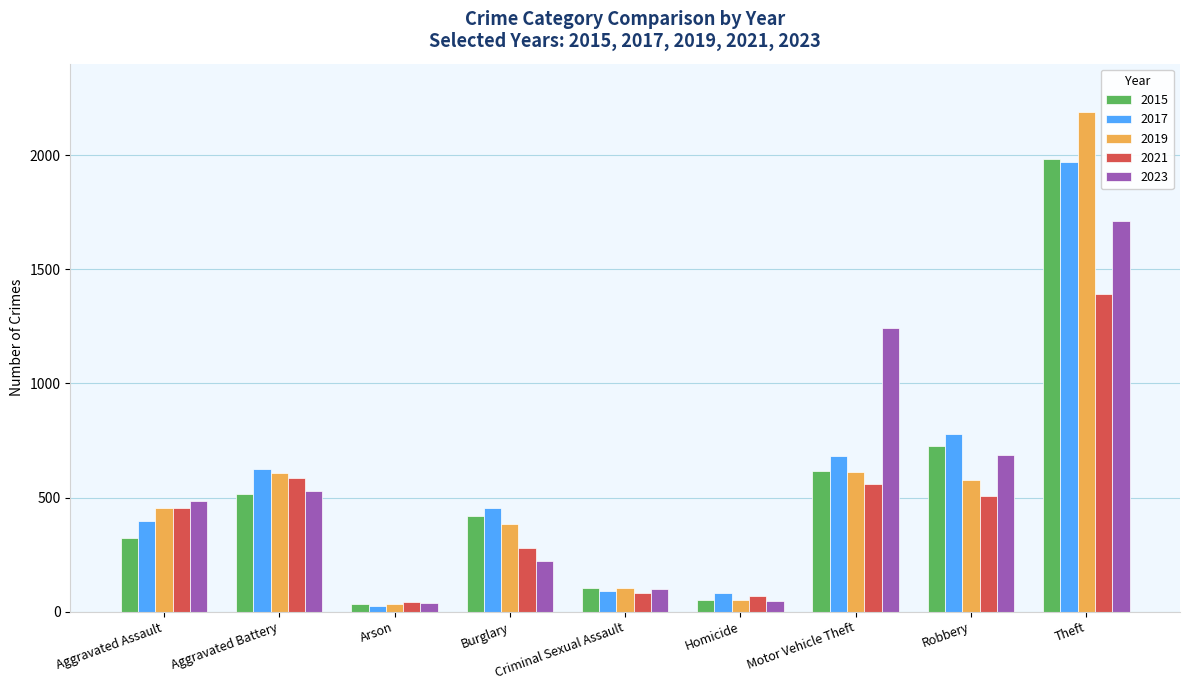

Does the chart contain any negative values?

No